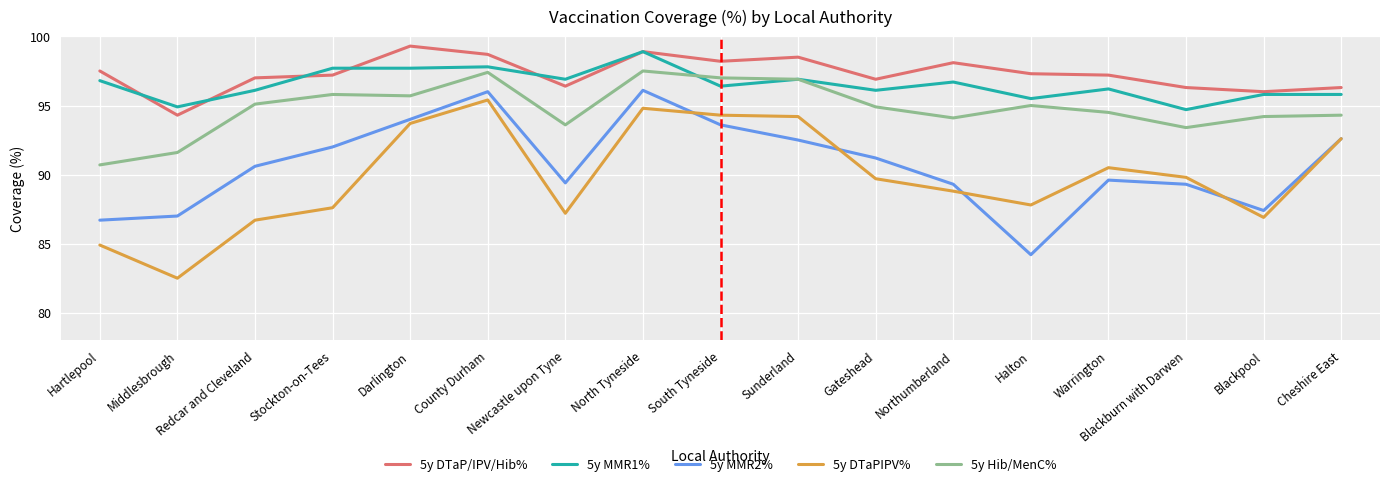

The 5y DTaPIPV% series shows 90.5 at Warrington. True or false?

True